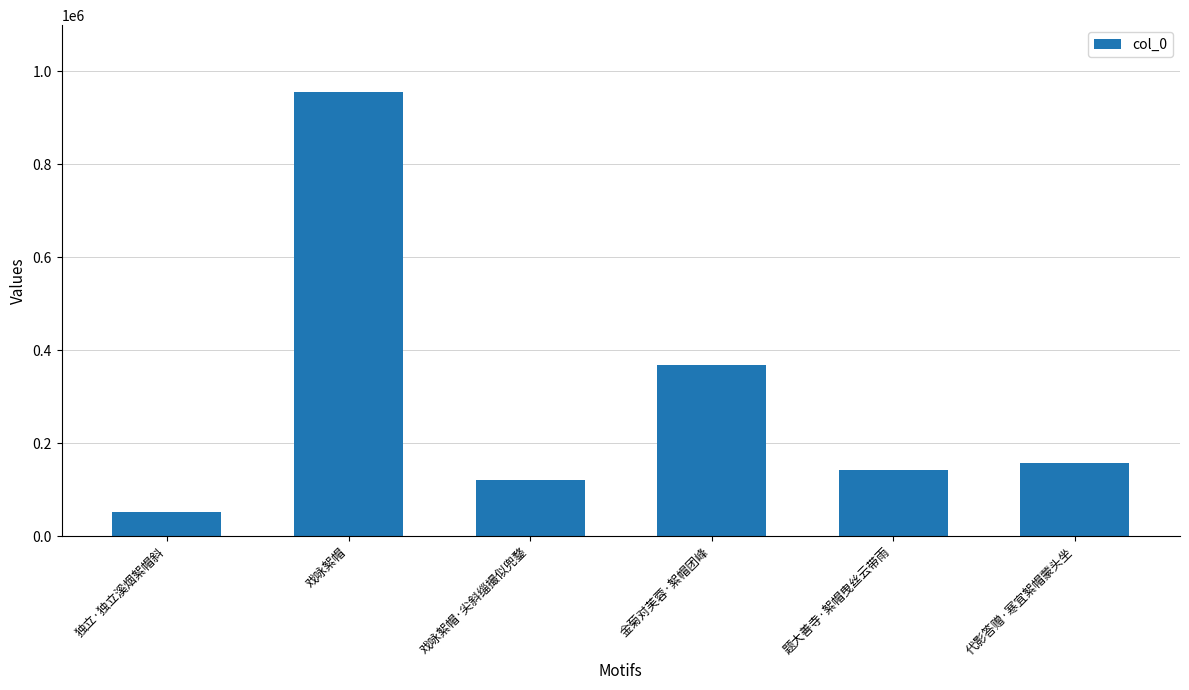

List the labels in order of value, smallest first.

独立·独立溪烟絮帽斜, 戏咏絮帽·尖斜缁撮似兜鍪, 题大善寺·絮帽曳丝云带雨, 代影答赠·寒宜絮帽蒙头坐, 金菊对芙蓉·絮帽团峰, 戏咏絮帽